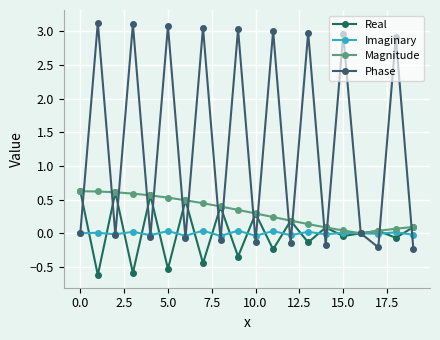

How many interior local valleys does the Phase series have?

8